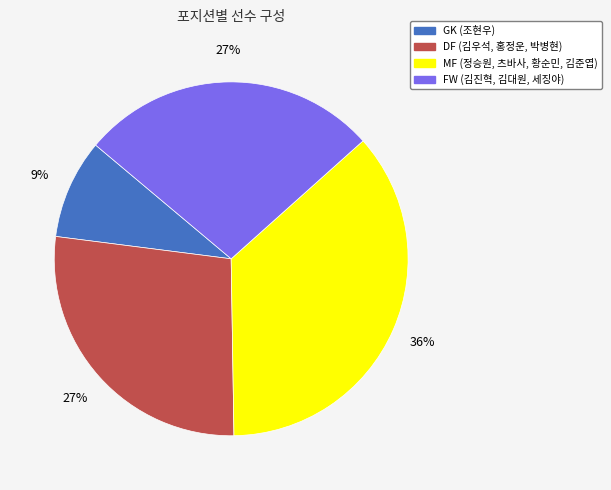

Is it true that FW is 40% of the pie?

False